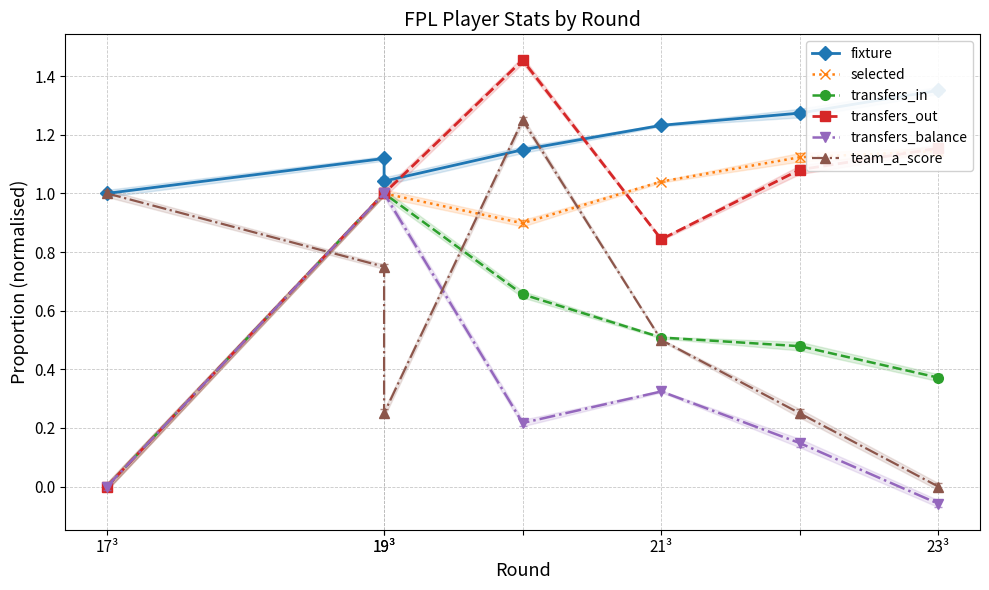

How many data points in selected are above 1?

3